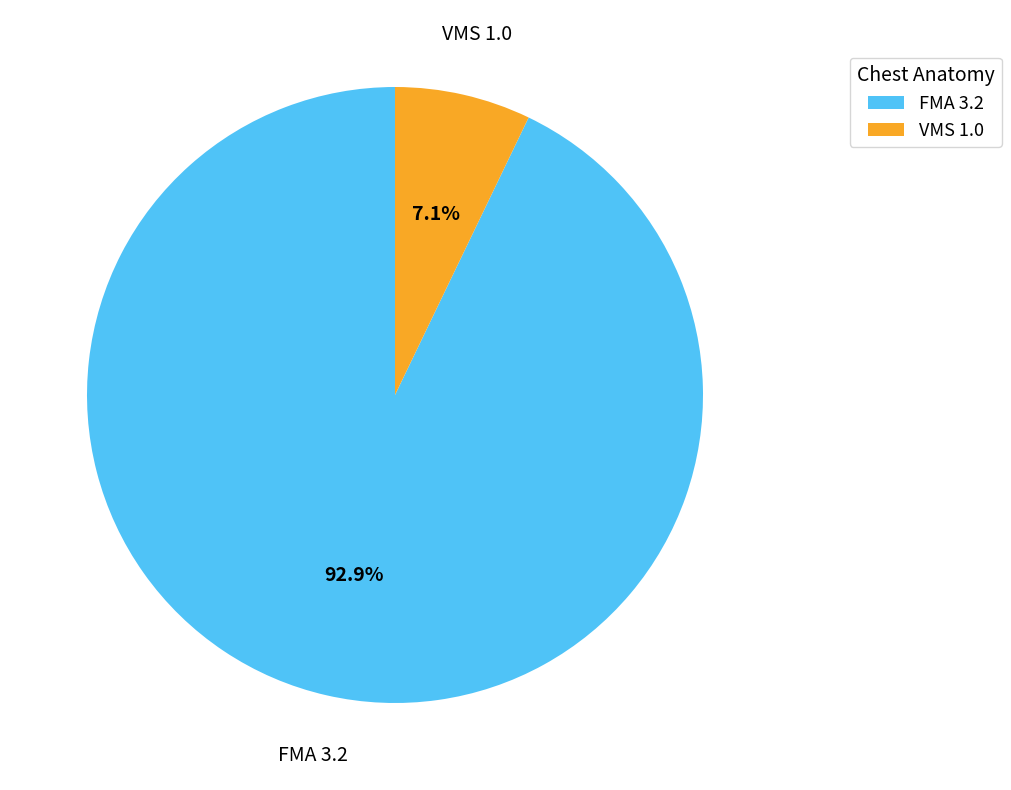

Between FMA 3.2 and VMS 1.0, which is larger?

FMA 3.2